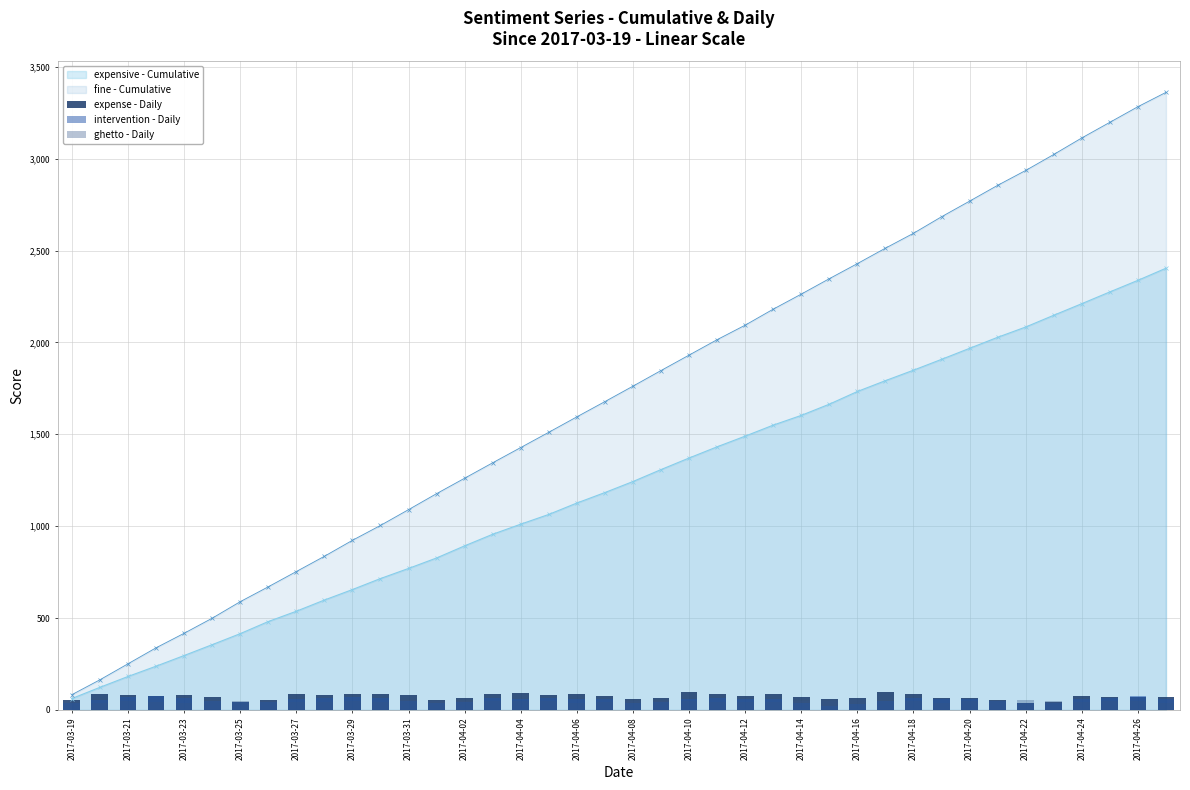

True or false: fine - Cumulative has more than 0 points higher than both neighbors.

False